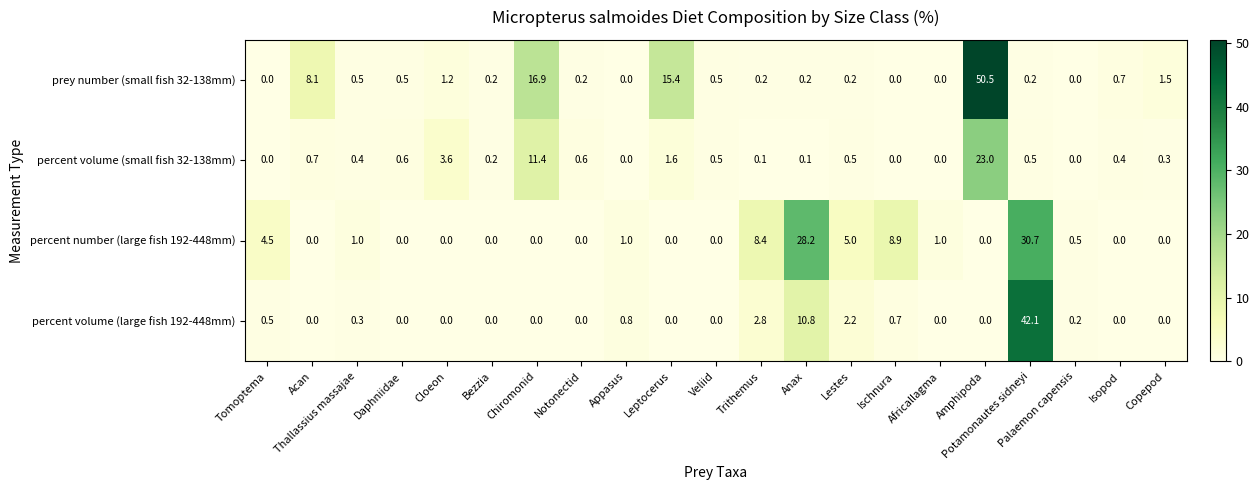

List the series in order of their peak value, highest first.

prey number (small fish 32-138mm), percent volume (large fish 192-448mm), percent number (large fish 192-448mm), percent volume (small fish 32-138mm)